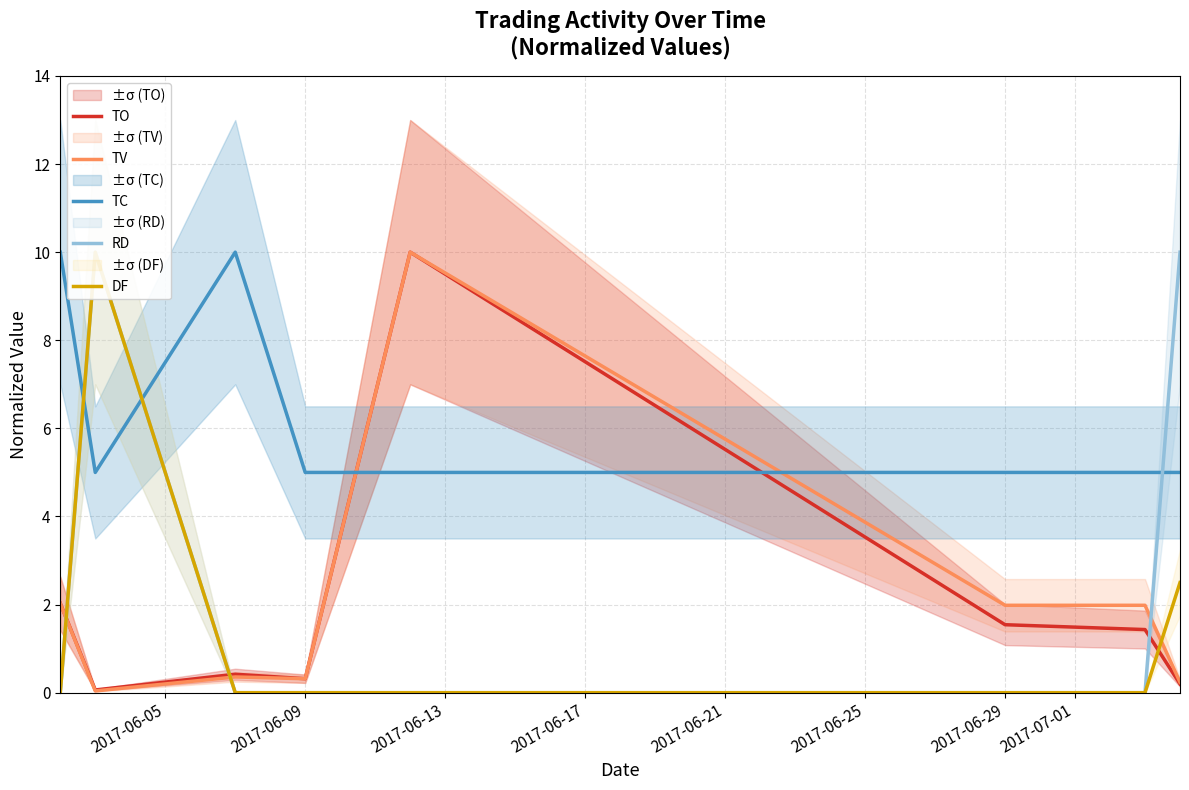

The TC series shows 5.0 at 2017-06-09. True or false?

True